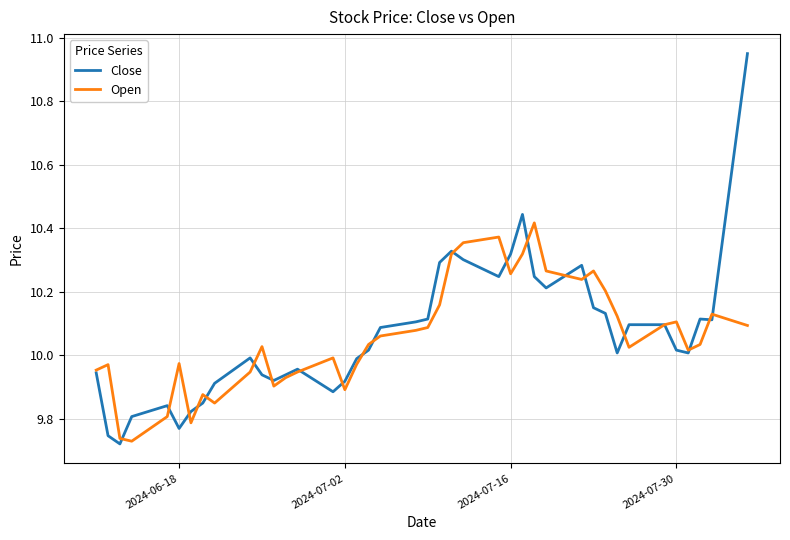

How many lines are shown in the chart?

2